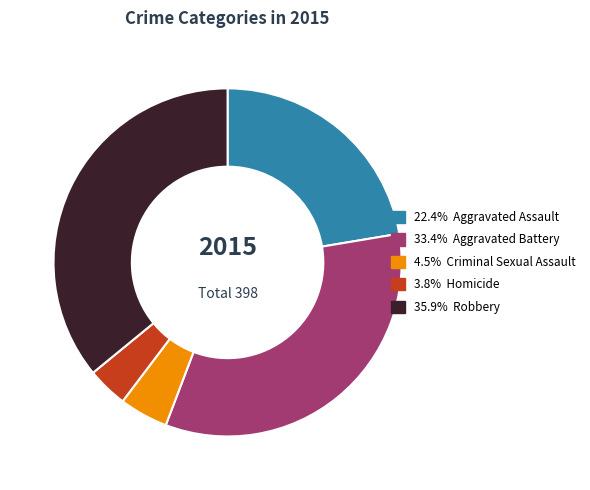

Does any single category account for the majority?

No